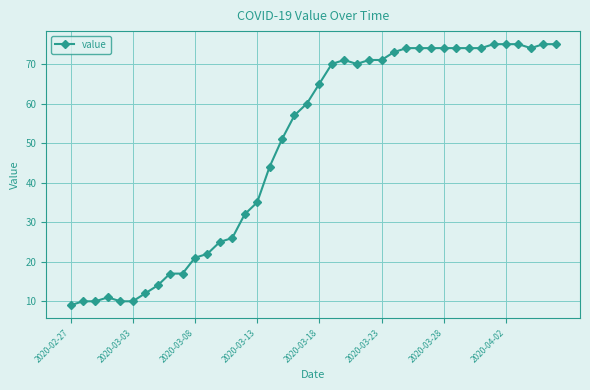

What is the minimum value shown in the chart?

9